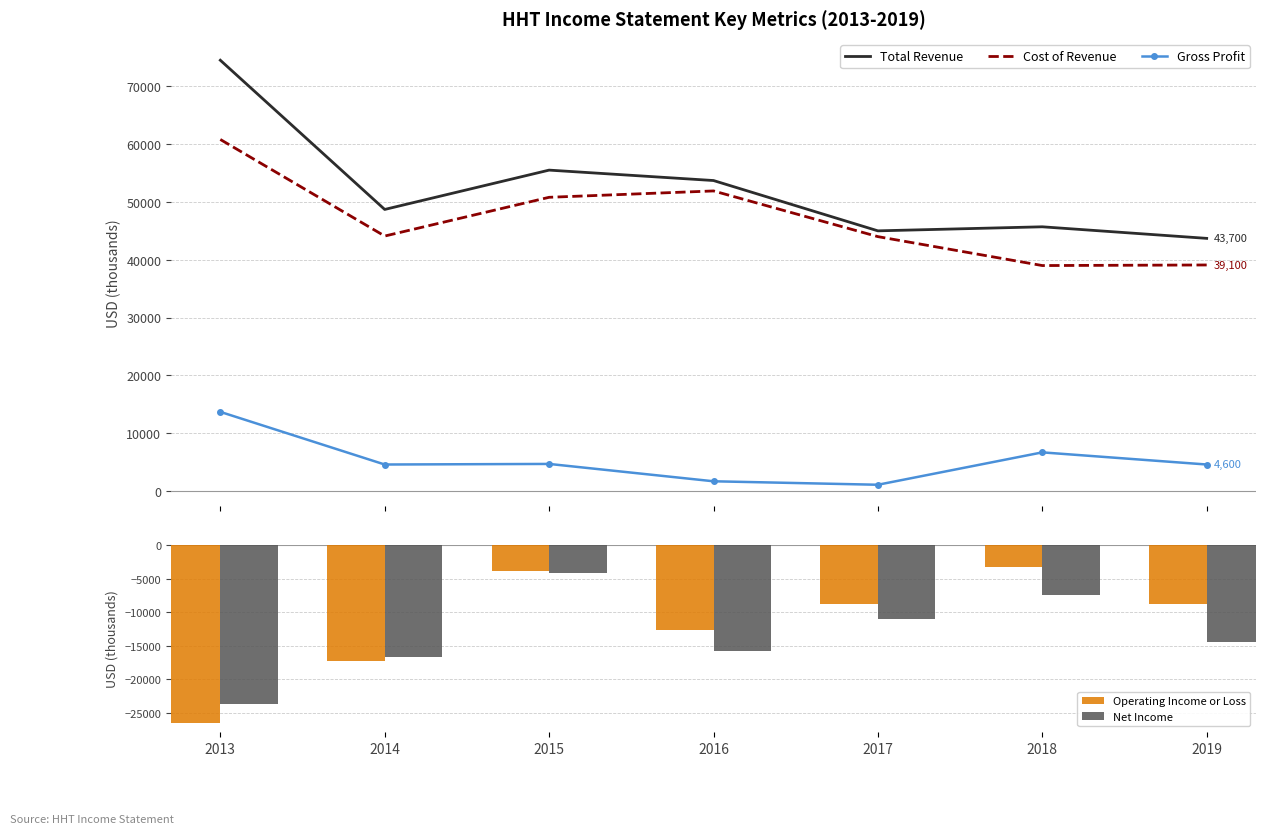

What is the value of the Net Income bar at the 2nd from the left?

-16600